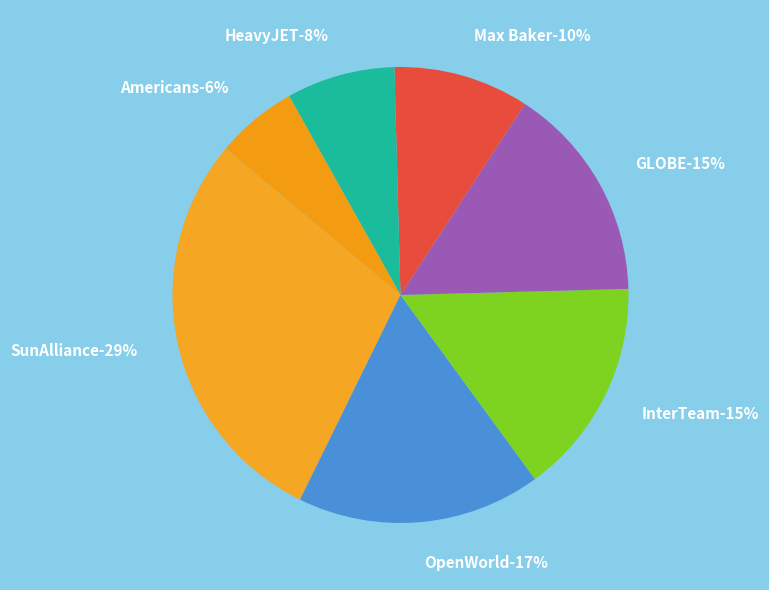

How many segments does this pie chart have?

7